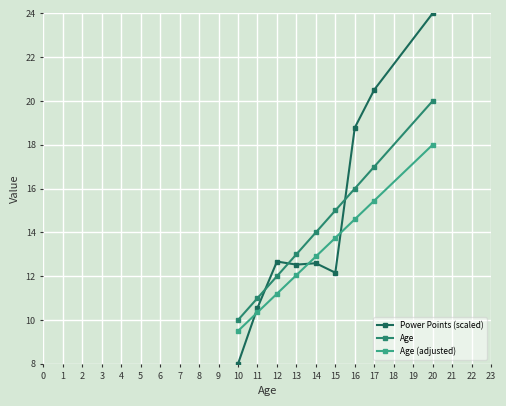

What is the value of the Power Points (scaled) point at the 4th from the left?

12.5